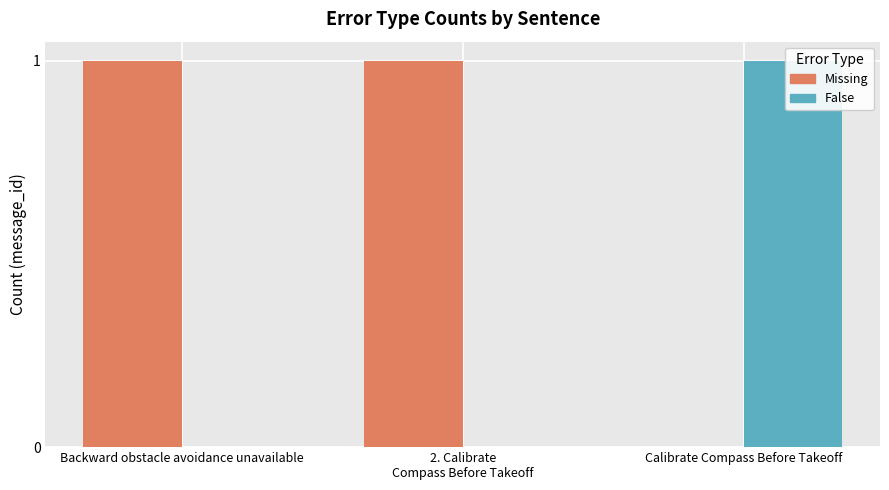

Rank the series at Calibrate Compass Before Takeoff from highest to lowest value.

False, Missing